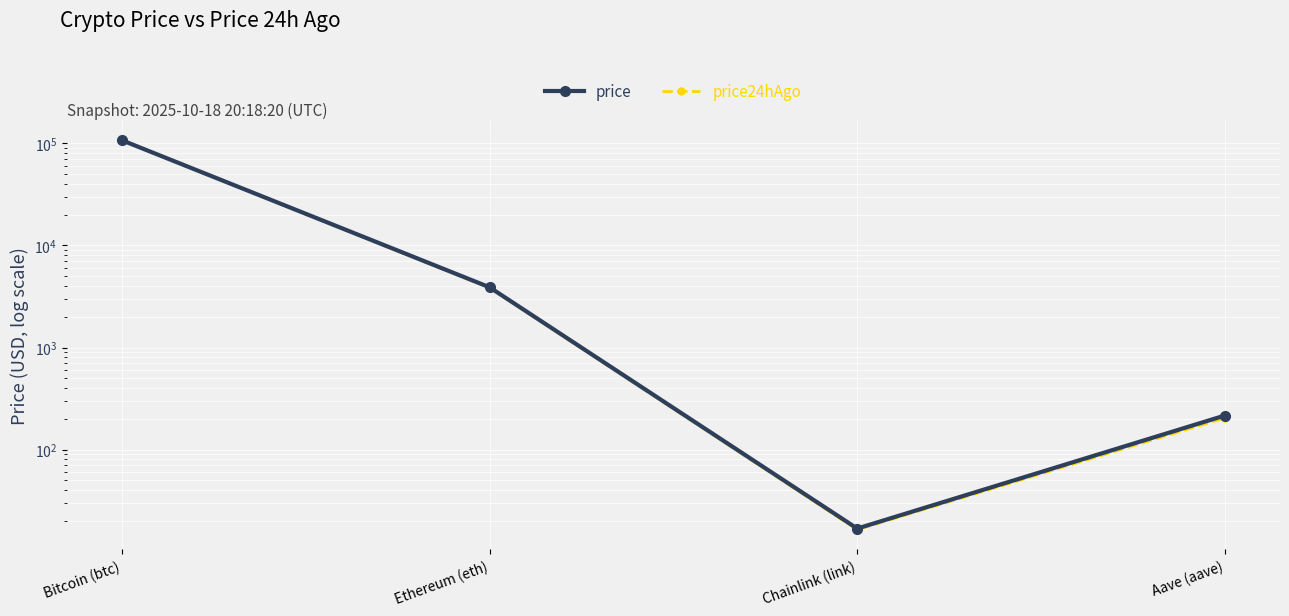

What is the difference between the second highest and minimum values in the price series?

3873.8